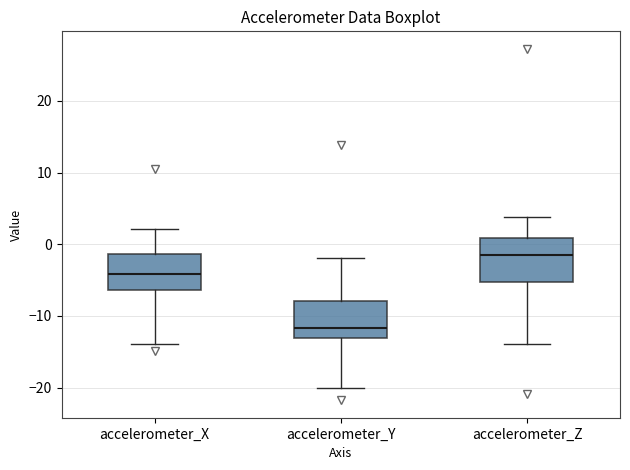

Which box's median line is the lowest?

accelerometer_Y